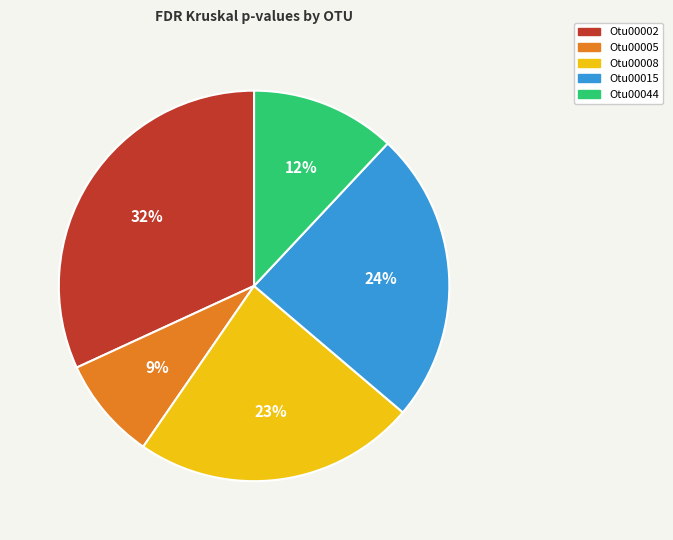

To the nearest percent, what is the combined percentage of Otu00005 and Otu00044?

21%